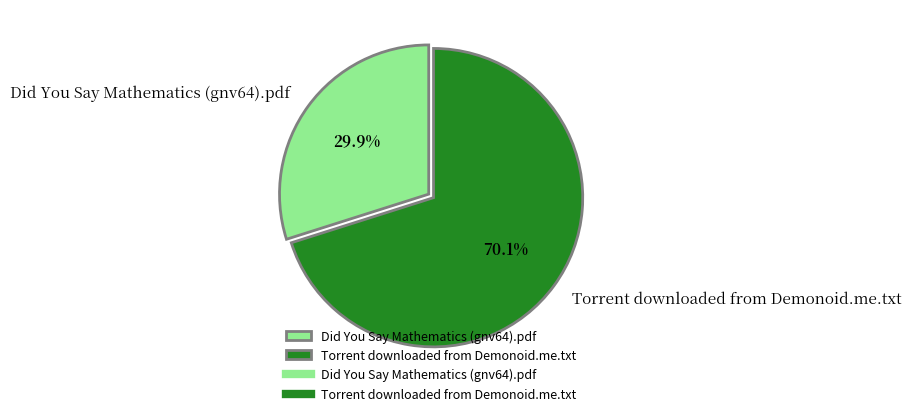

What percentage is the Did You Say Mathematics (gnv64).pdf slice, to the nearest percent?

30%